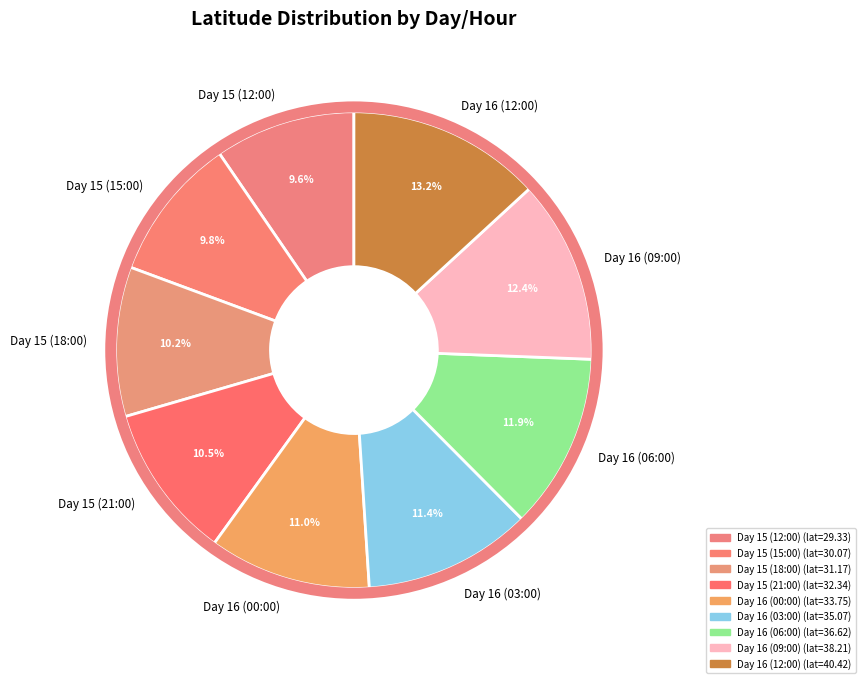

Is Day 16 (00:00) the majority of the pie?

No